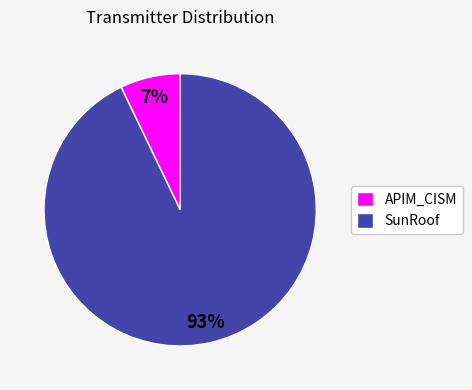

Which category has the smallest portion of the pie?

APIM_CISM